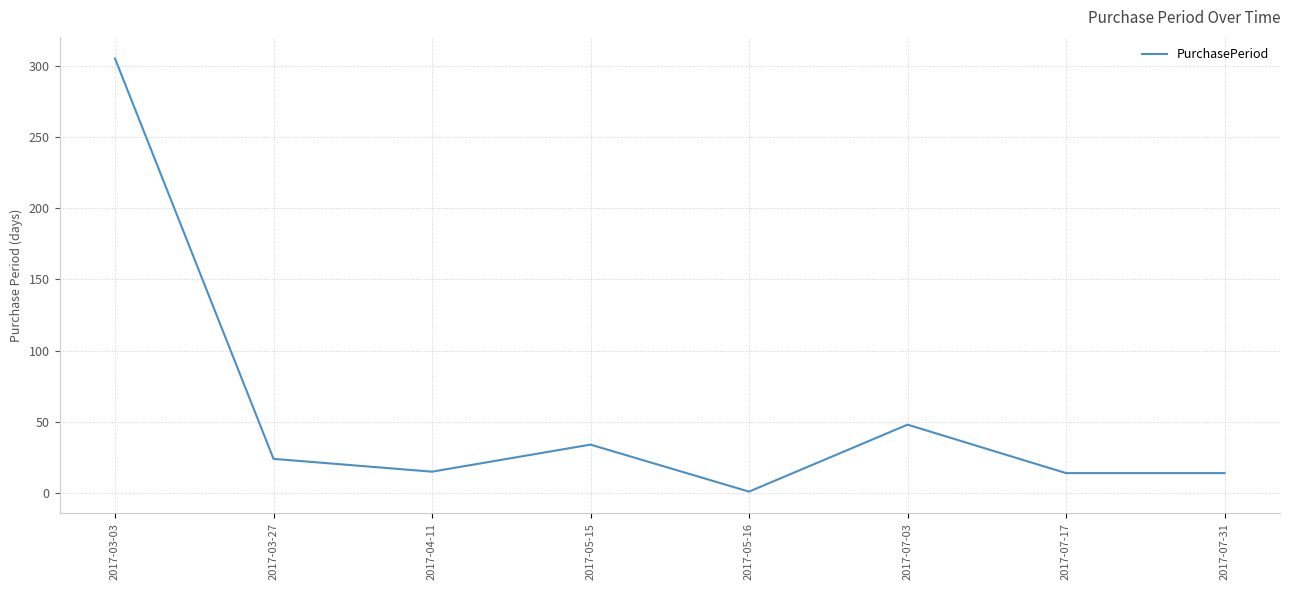

Count the number of data series in this chart.

1